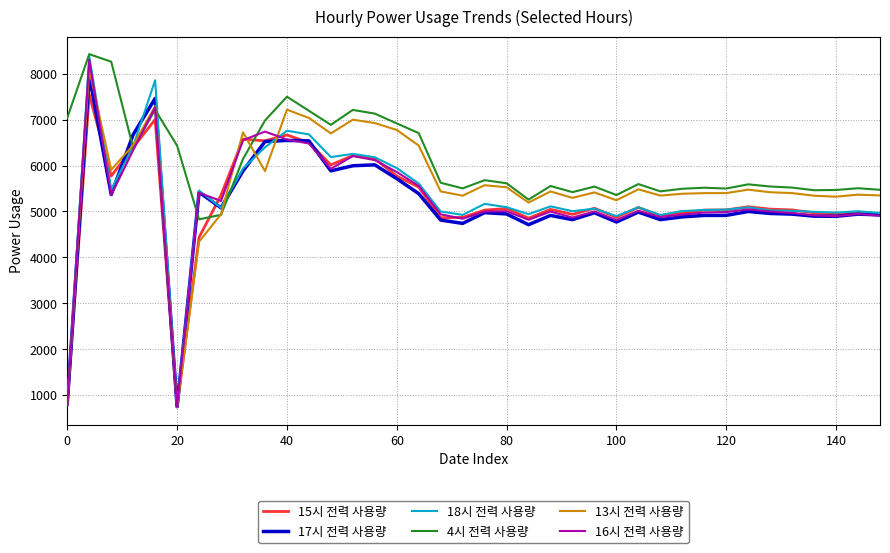

At how many categories does at least one series exceed 6550?

14